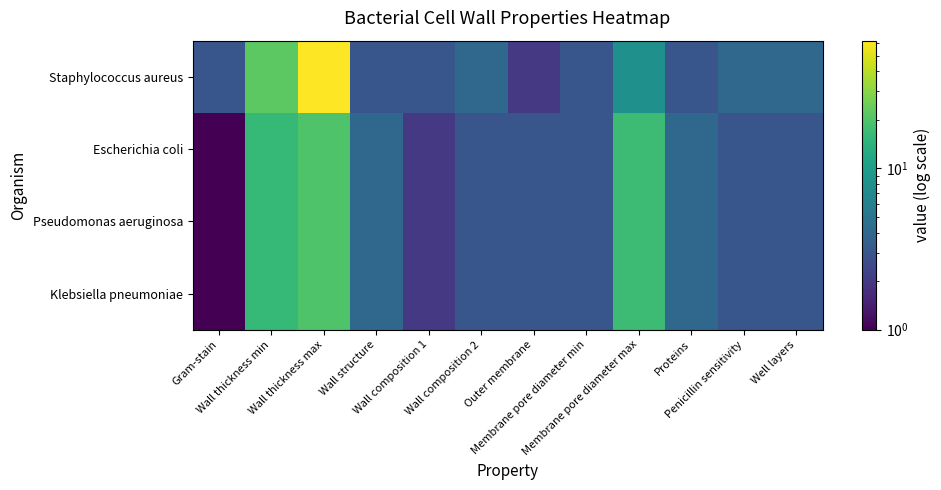

Reading left to right, transcribe all the data shown in this chart.

Staphylococcus aureus: Gram-stain=3	Wall thickness min=22	Wall thickness max=62	Wall structure=3	Wall composition 1=3	Wall composition 2=4	Outer membrane=2	Membrane pore diameter min=3	Membrane pore diameter max=8	Proteins=3	Penicillin sensitivity=4	Well layers=4
Escherichia coli: Gram-stain=1	Wall thickness min=16	Wall thickness max=20	Wall structure=4	Wall composition 1=2	Wall composition 2=3	Outer membrane=3	Membrane pore diameter min=3	Membrane pore diameter max=17	Proteins=4	Penicillin sensitivity=3	Well layers=3
Pseudomonas aeruginosa: Gram-stain=1	Wall thickness min=16	Wall thickness max=20	Wall structure=4	Wall composition 1=2	Wall composition 2=3	Outer membrane=3	Membrane pore diameter min=3	Membrane pore diameter max=17	Proteins=4	Penicillin sensitivity=3	Well layers=3
Klebsiella pneumoniae: Gram-stain=1	Wall thickness min=16	Wall thickness max=20	Wall structure=4	Wall composition 1=2	Wall composition 2=3	Outer membrane=3	Membrane pore diameter min=3	Membrane pore diameter max=17	Proteins=4	Penicillin sensitivity=3	Well layers=3